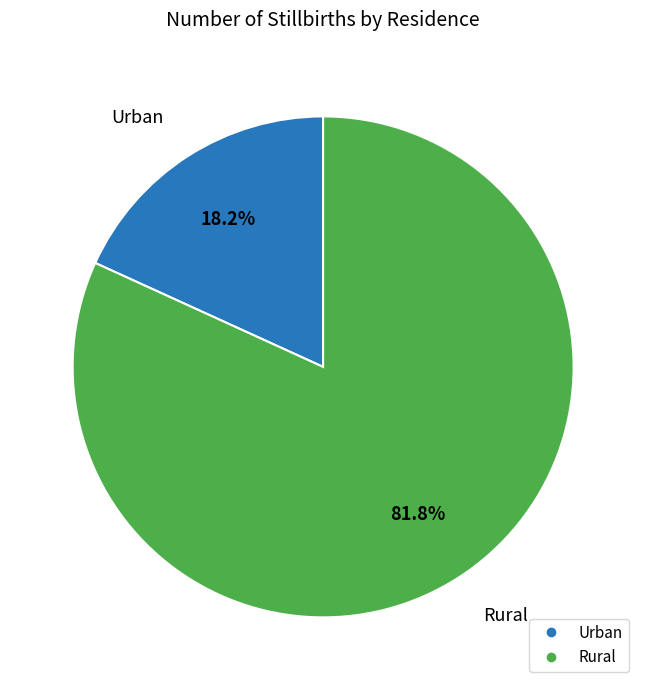

Rank the categories by value from highest to lowest.

Rural, Urban